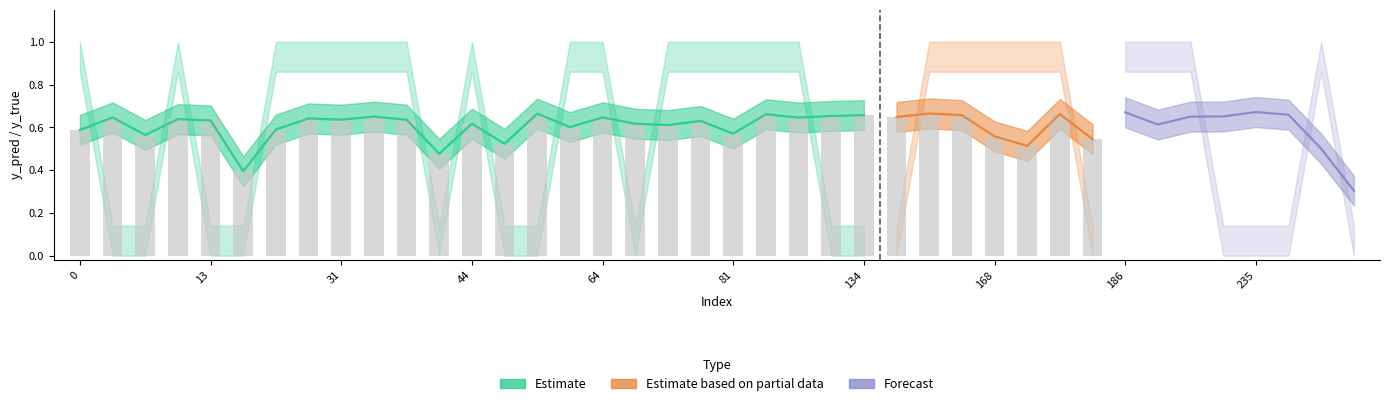

List the series in order of their peak value, lowest first.

y_pred, y_true